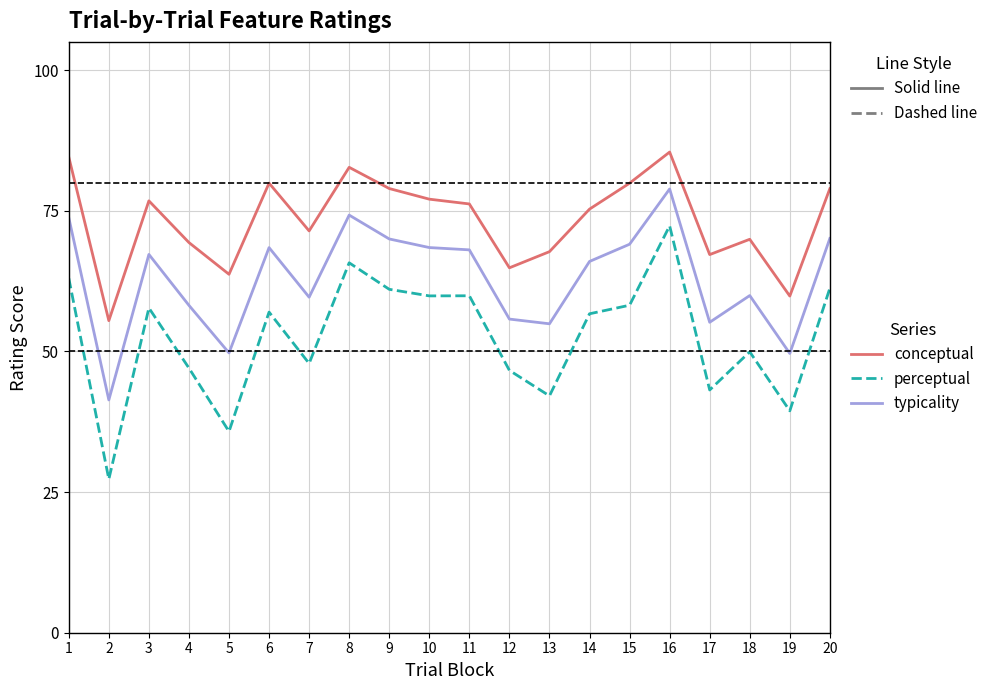

What is the spread (max minus min) of values at 2?

28.2